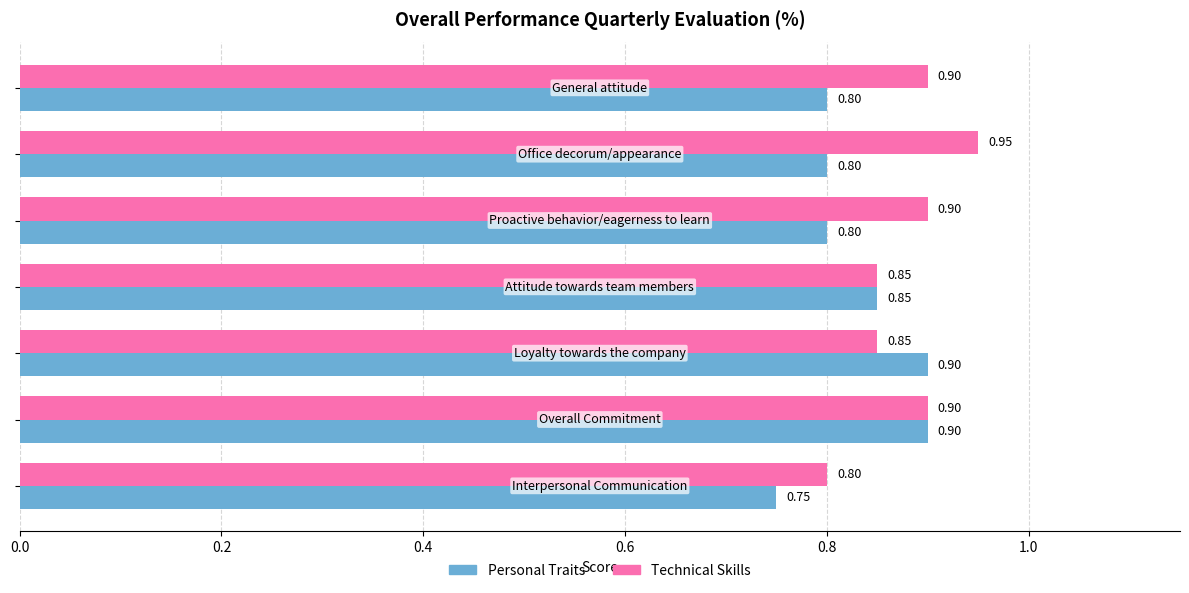

What is the sum of all Technical Skills values?

6.2